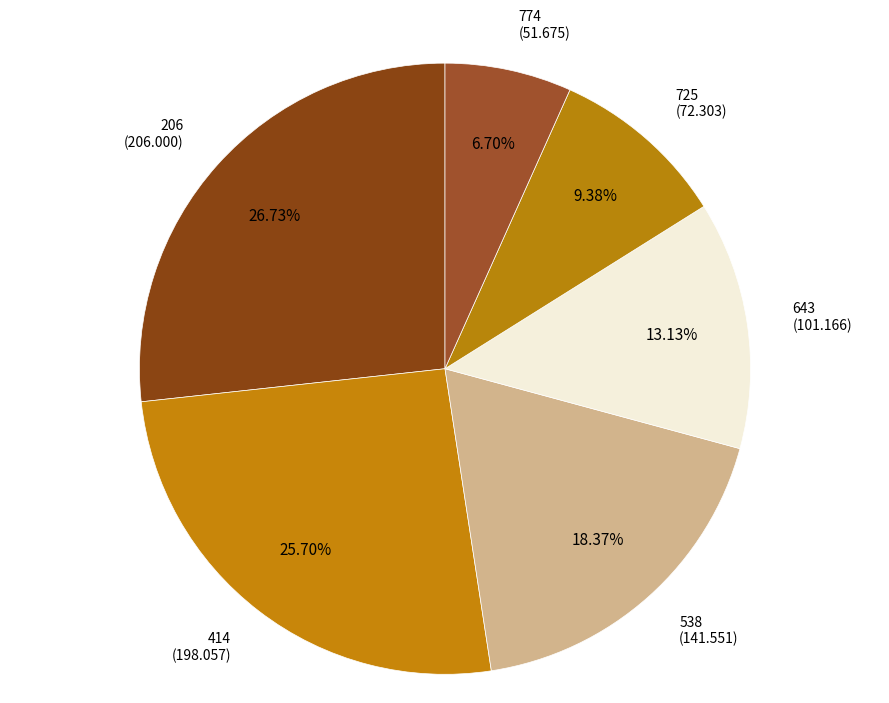

How many slices are in this pie chart?

6